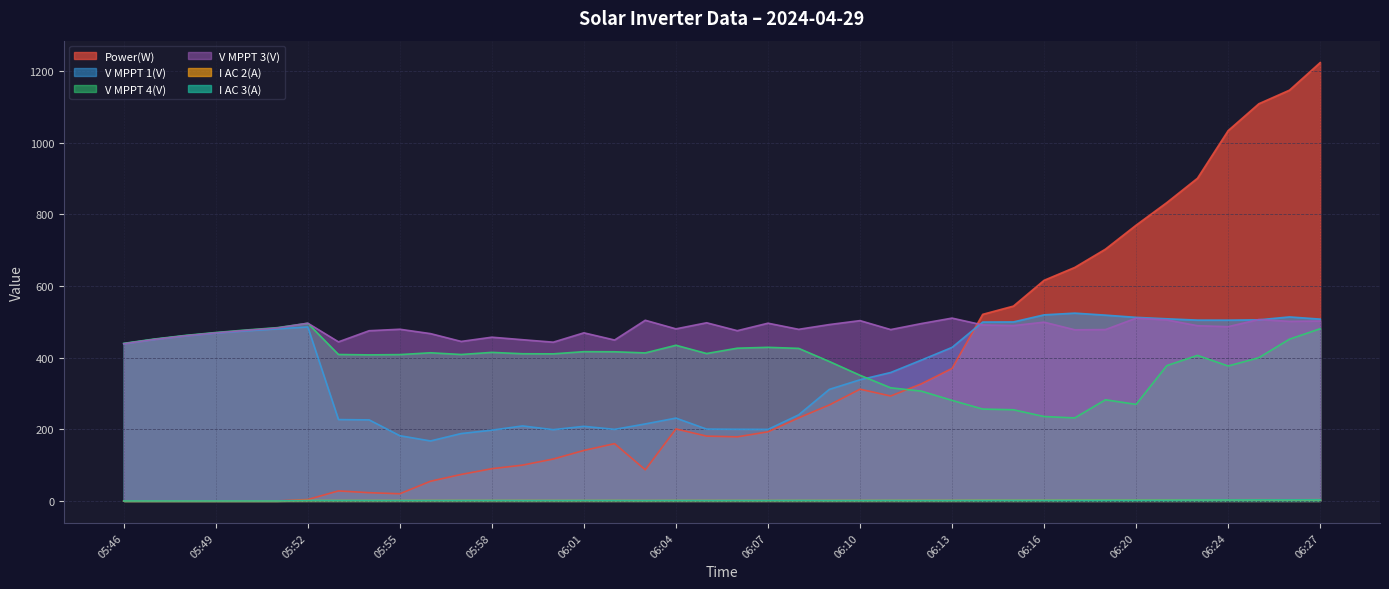

What is the sum of all I AC 3(A) values?

52.9